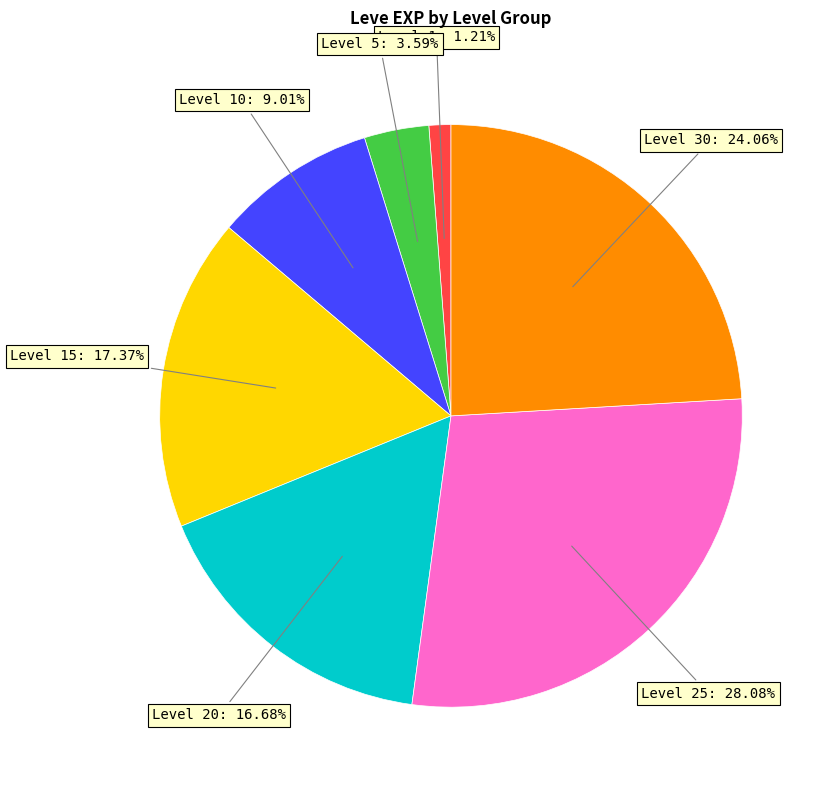

Is there a majority slice in this chart?

No